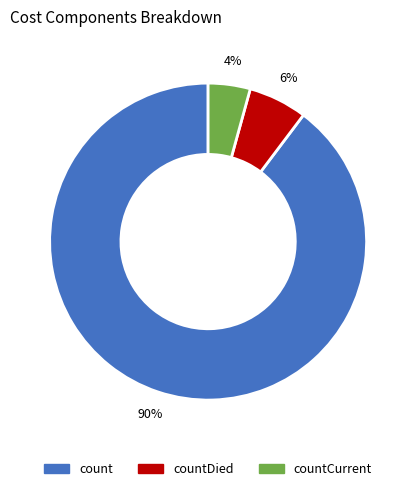

Rank the categories by value from lowest to highest.

countCurrent, countDied, count